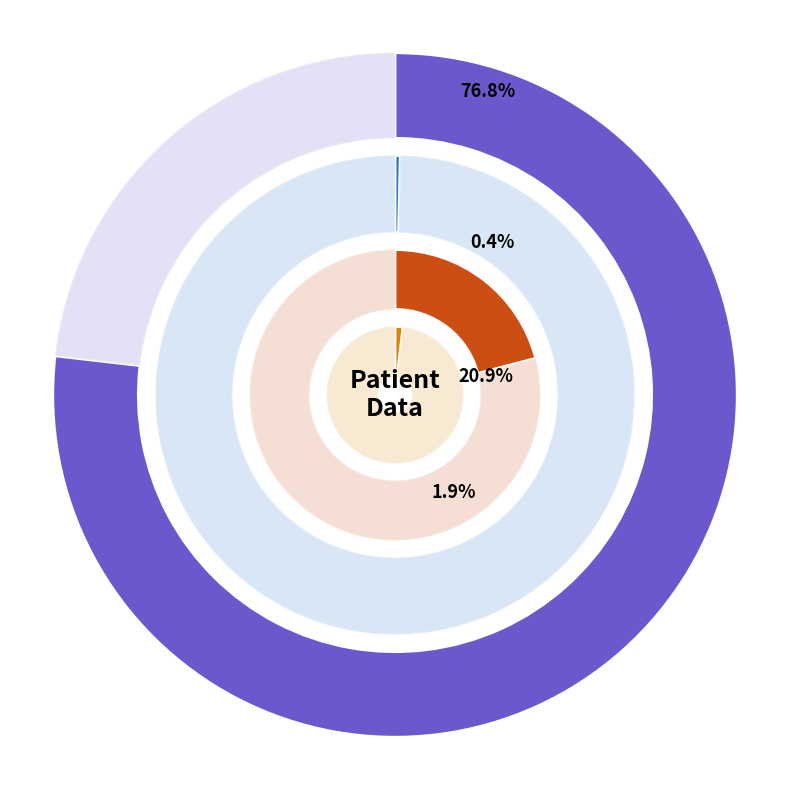

What is the largest slice in the pie chart?

count